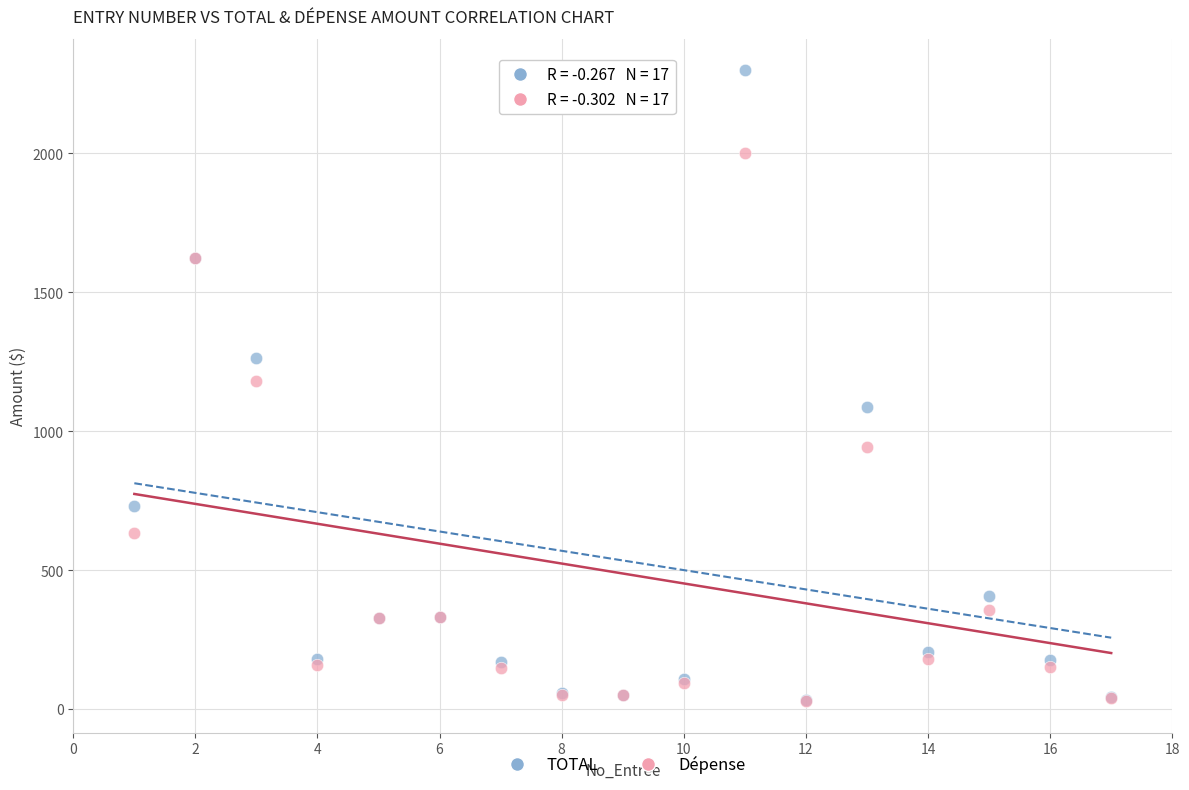

What are all the series names shown in the legend?

TOTAL, Dépense